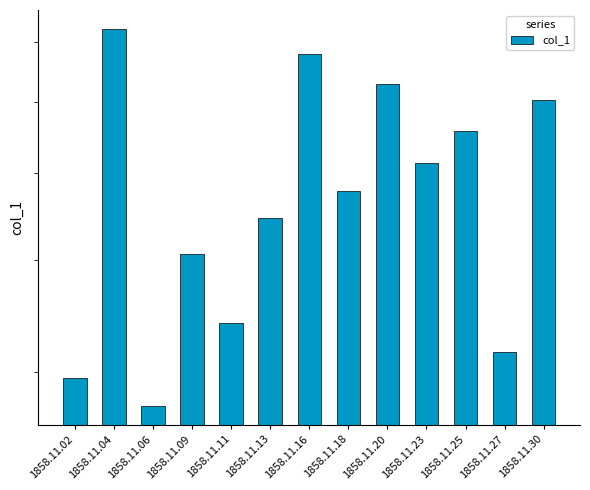

How many values are between 0 and 1?

13